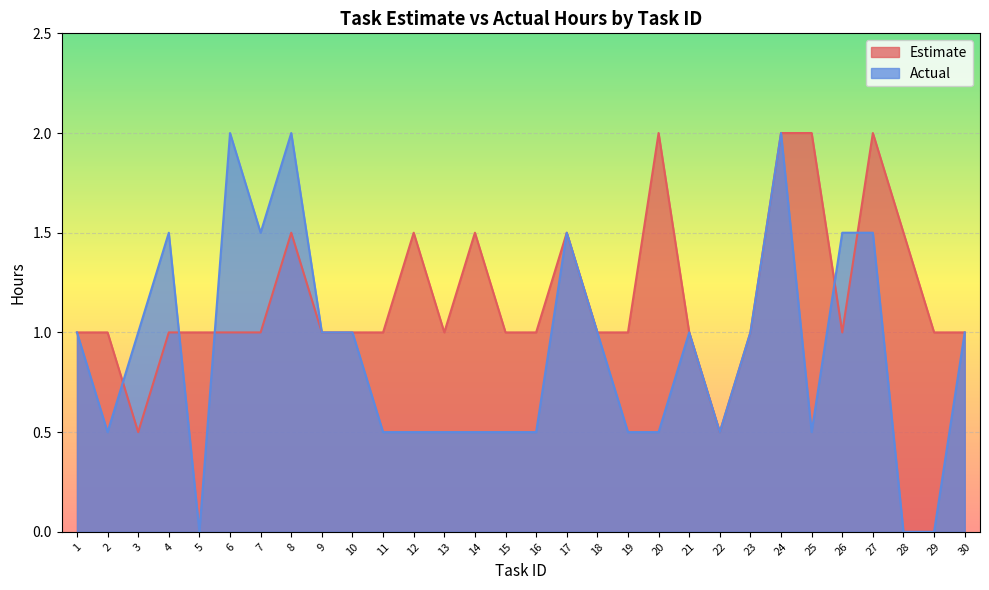

Where is the first local maximum for Estimate?

8